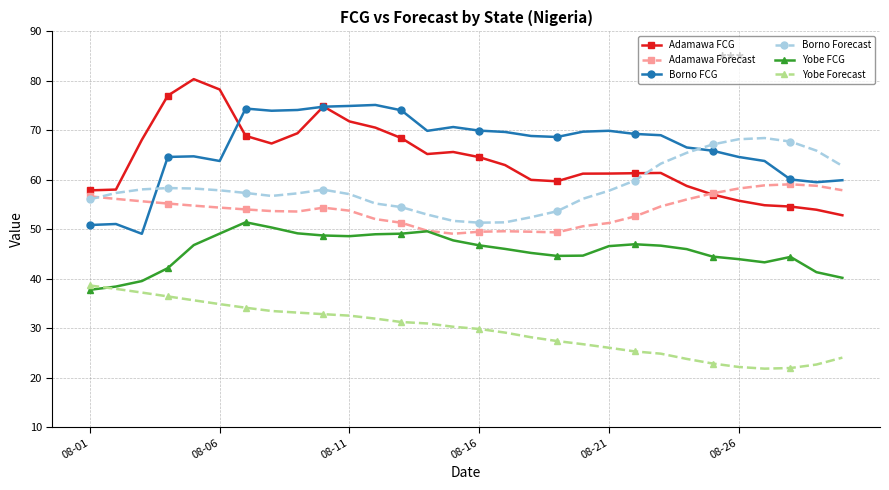

What is the greatest value displayed?

80.3